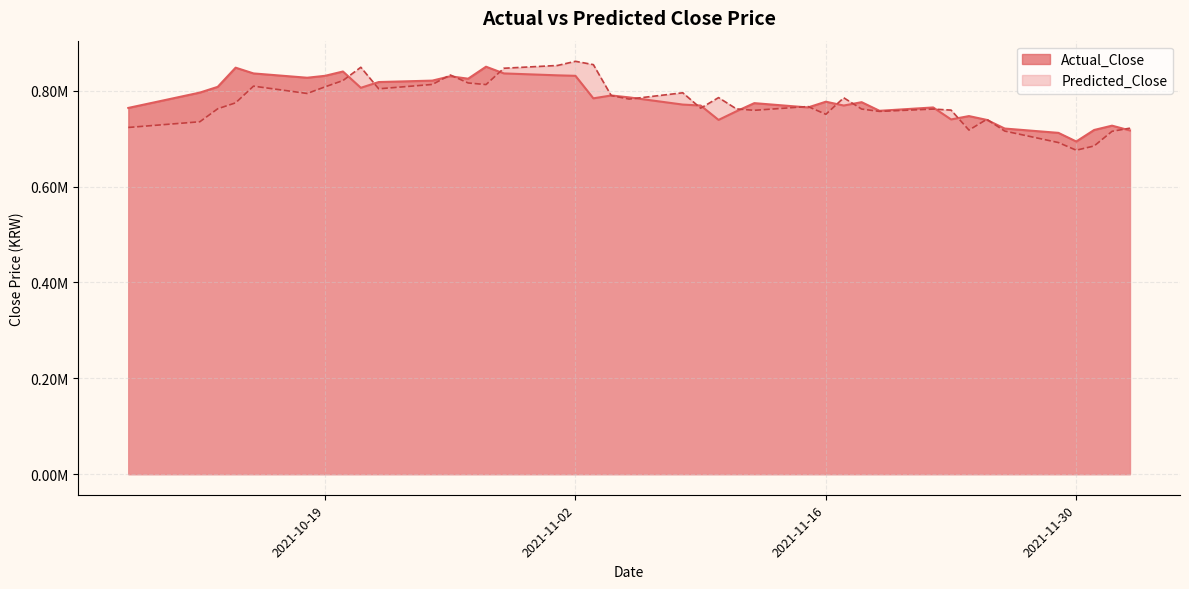

Between which two adjacent categories do Actual_Close and Predicted_Close first intersect?

2021-10-20 and 2021-10-21